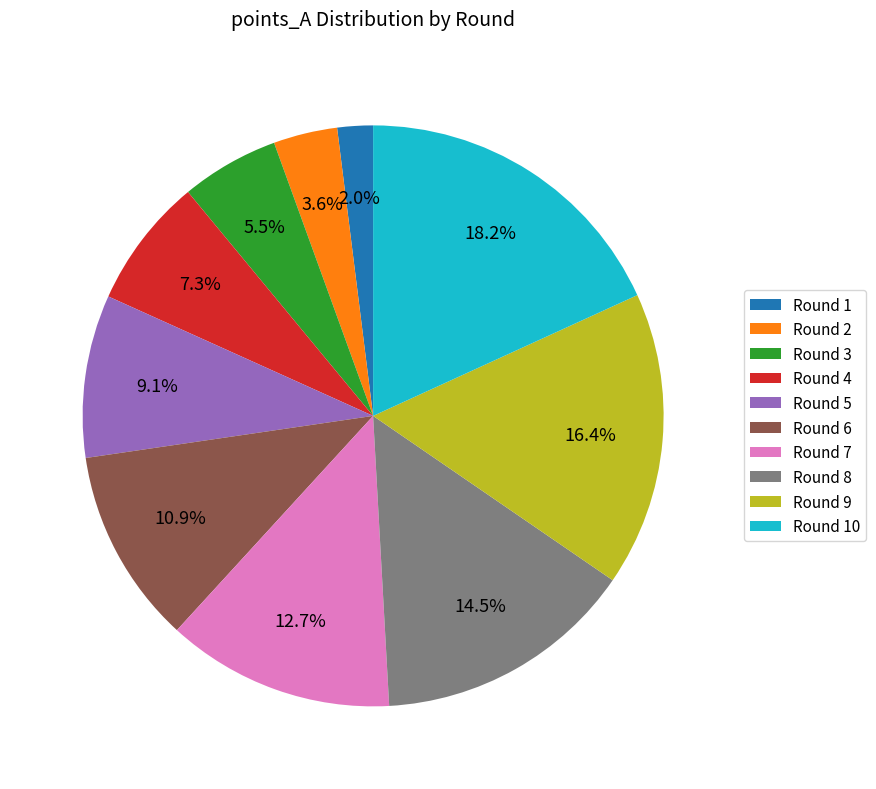

Combined, do Round 3 and Round 8 account for over 50%?

No